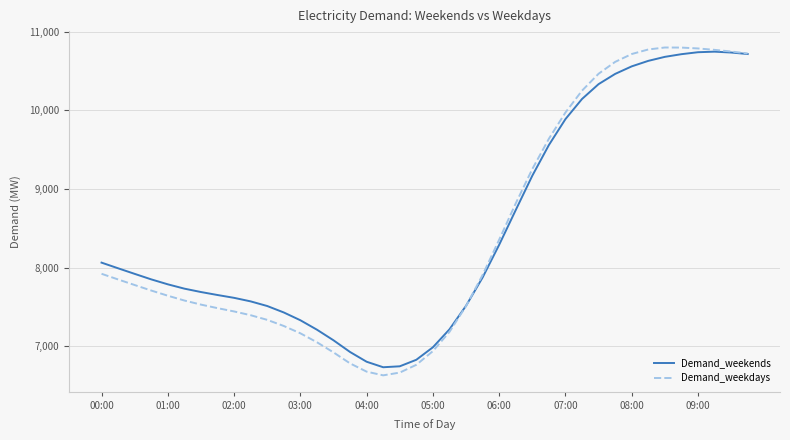

Which series has the largest range (max minus min)?

Demand_weekdays